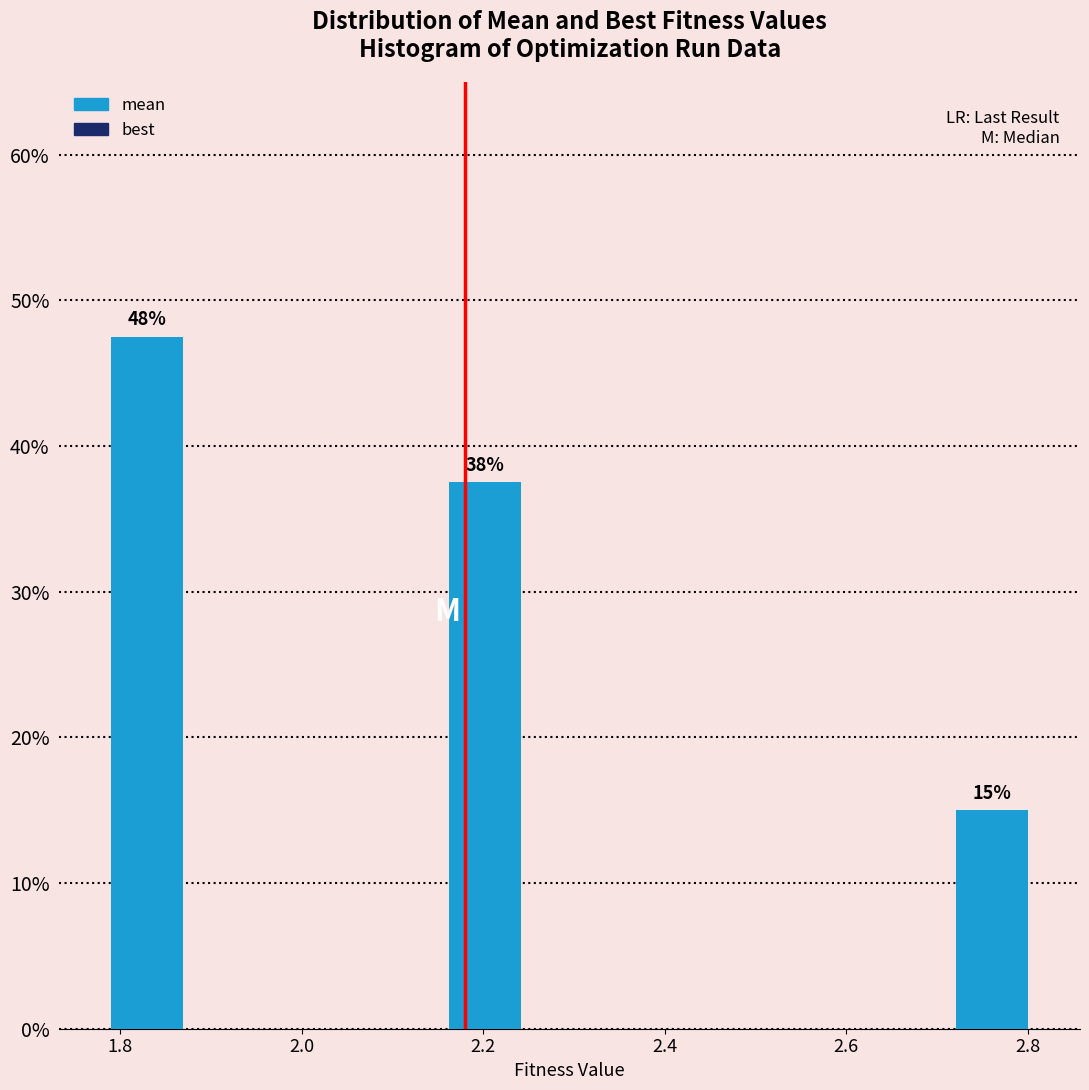

Which range on the x-axis has the tallest bar?

1.78 to 1.88